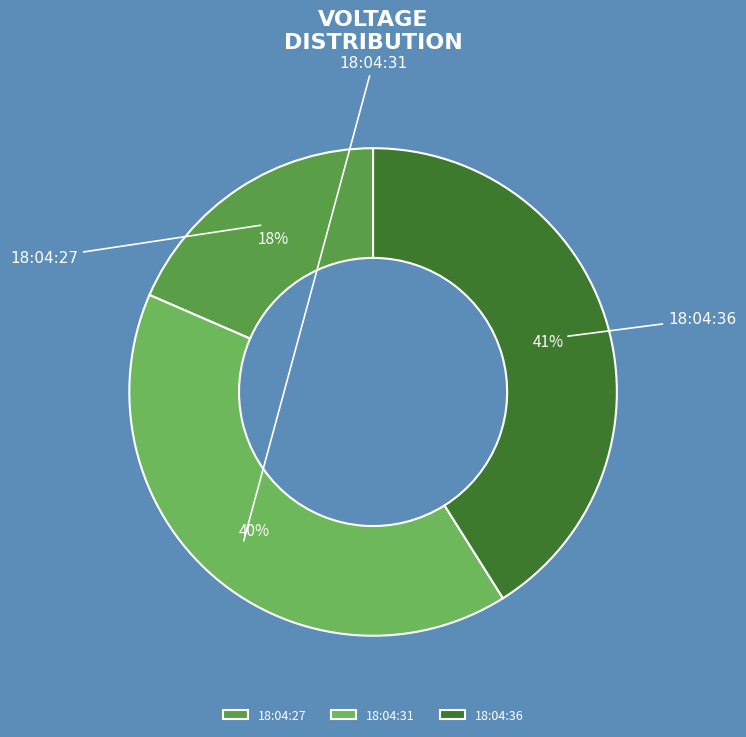

The 18:04:36 slice represents 41% of the pie. True or false?

True